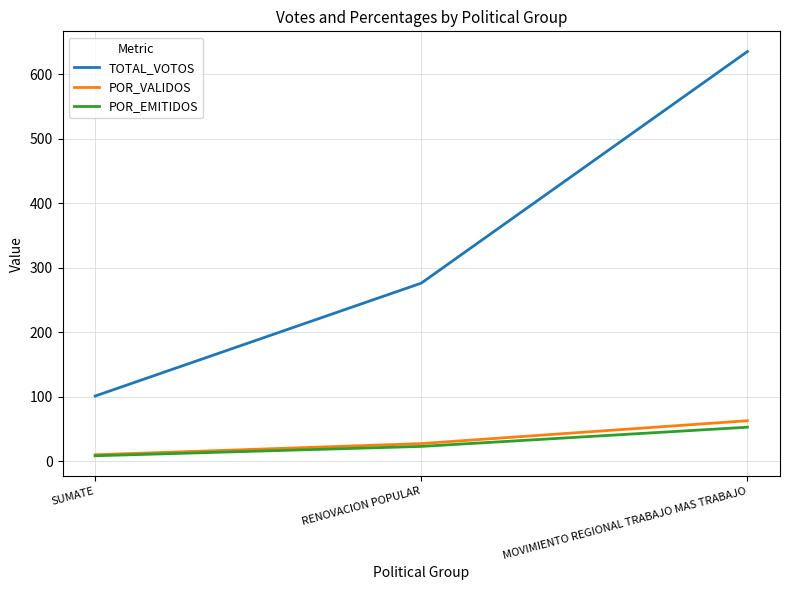

Which category has the highest value across all series?

MOVIMIENTO REGIONAL TRABAJO MAS TRABAJO